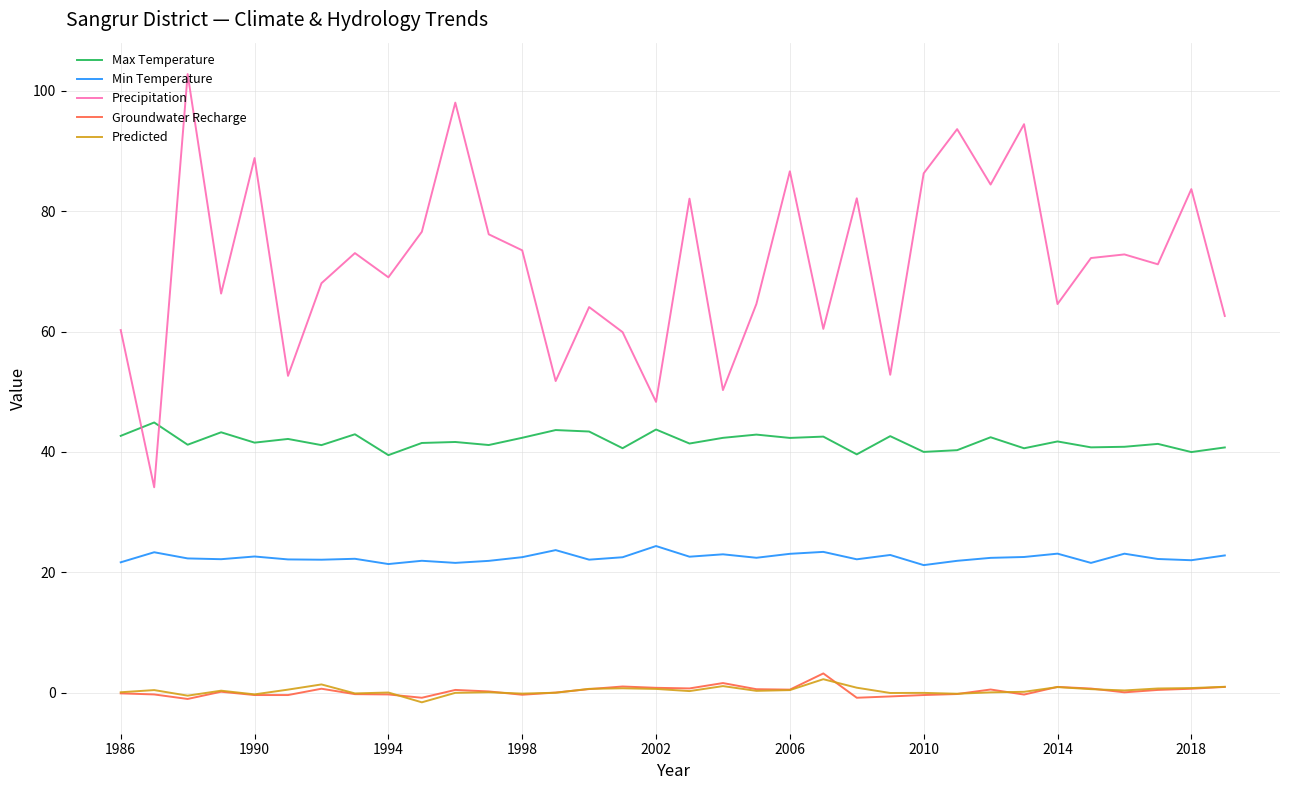

Count the number of data series in this chart.

5